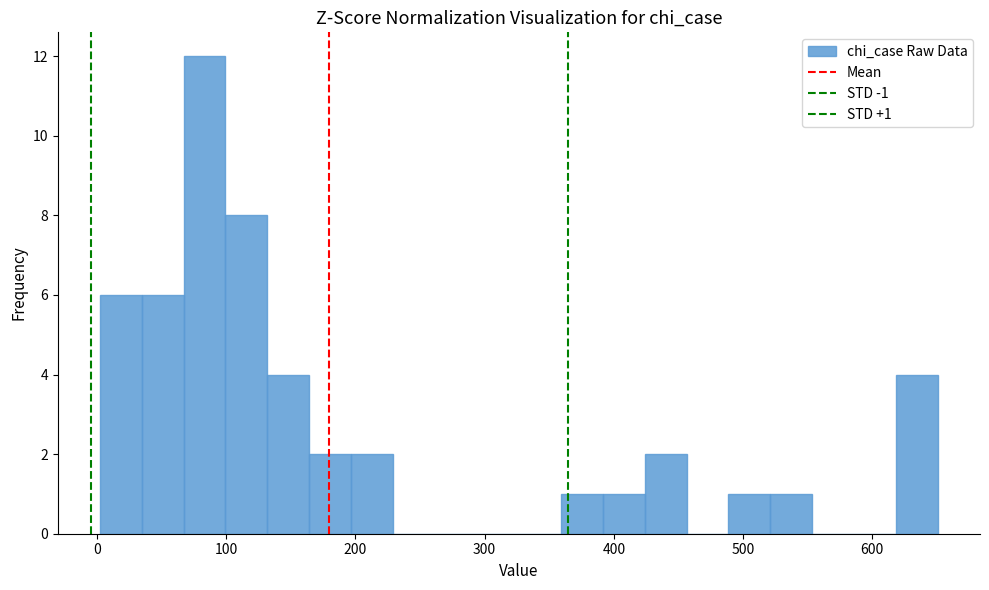

Around what value on the x-axis is the tallest bar? Give the approximate position of its centre, as read against the axis.

80